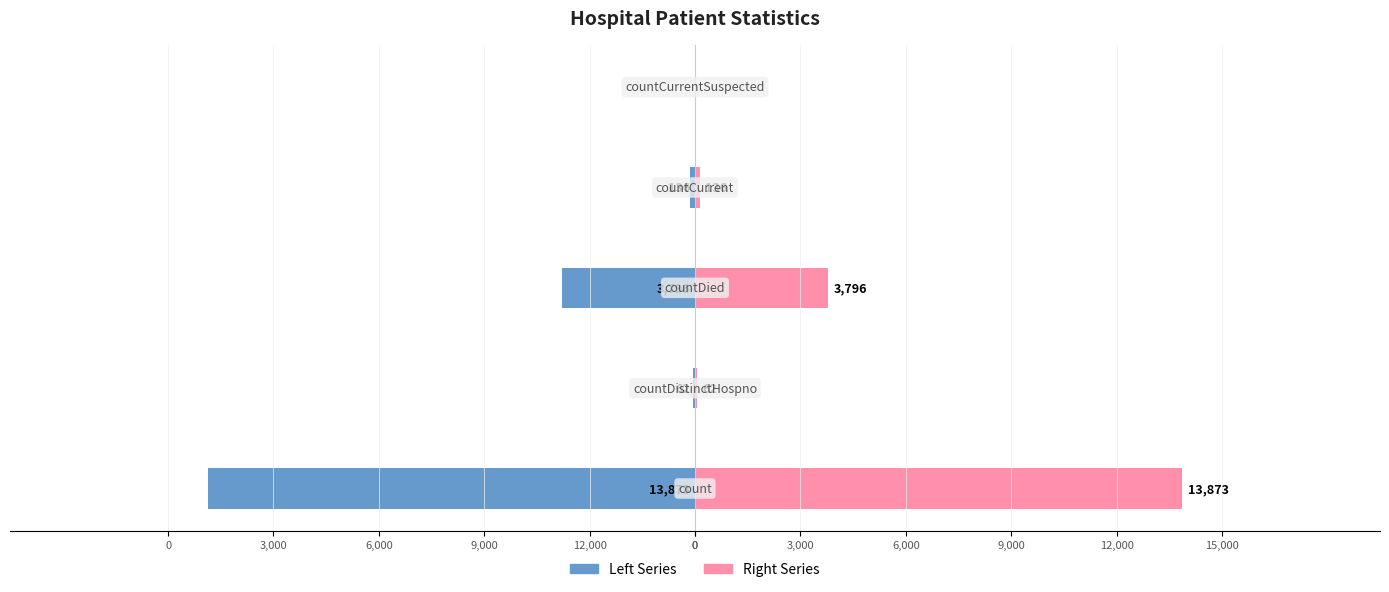

What is the sum of all Left Series values?

-17867